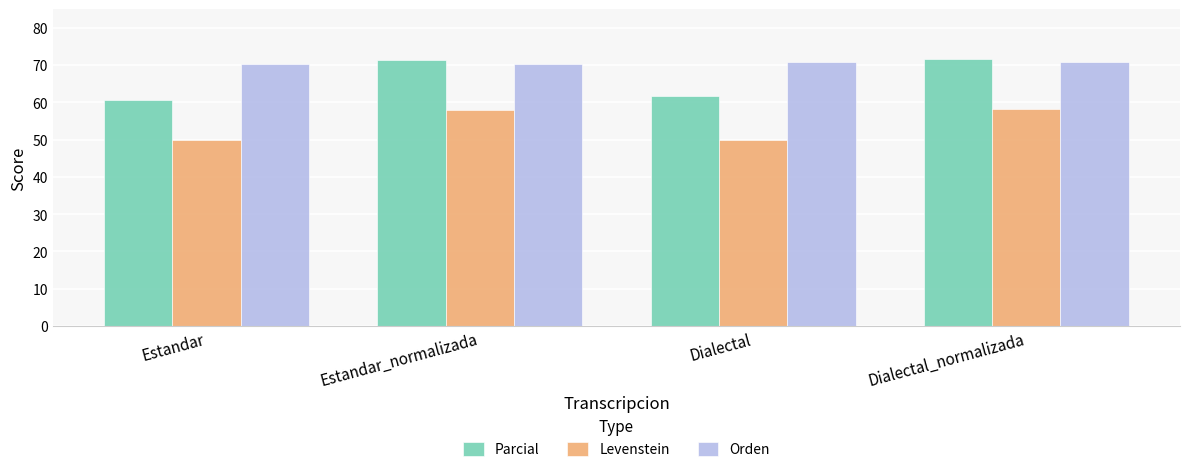

What is the difference between the second highest and second lowest values in the Levenstein series?

8.0